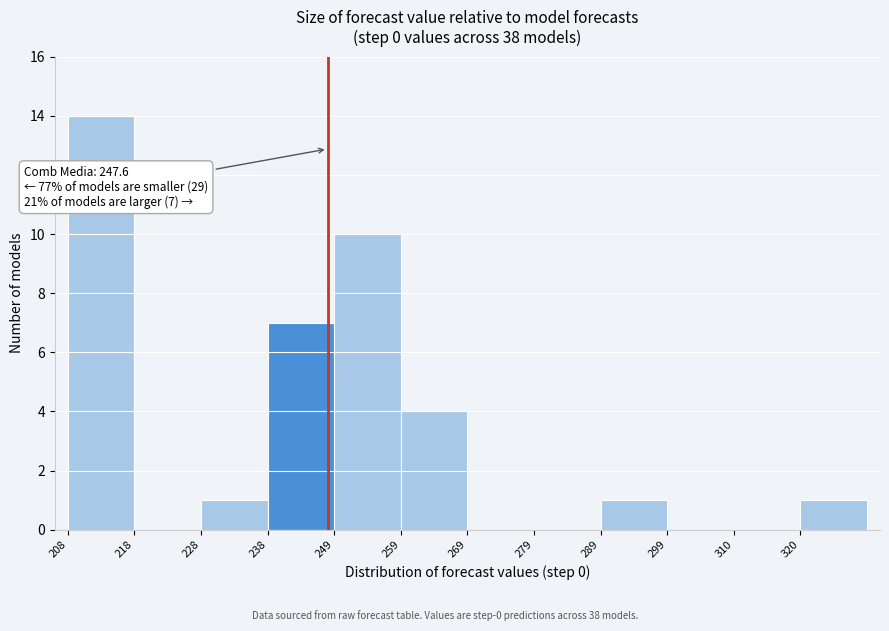

Which range on the x-axis has the tallest bar?

208 to 218